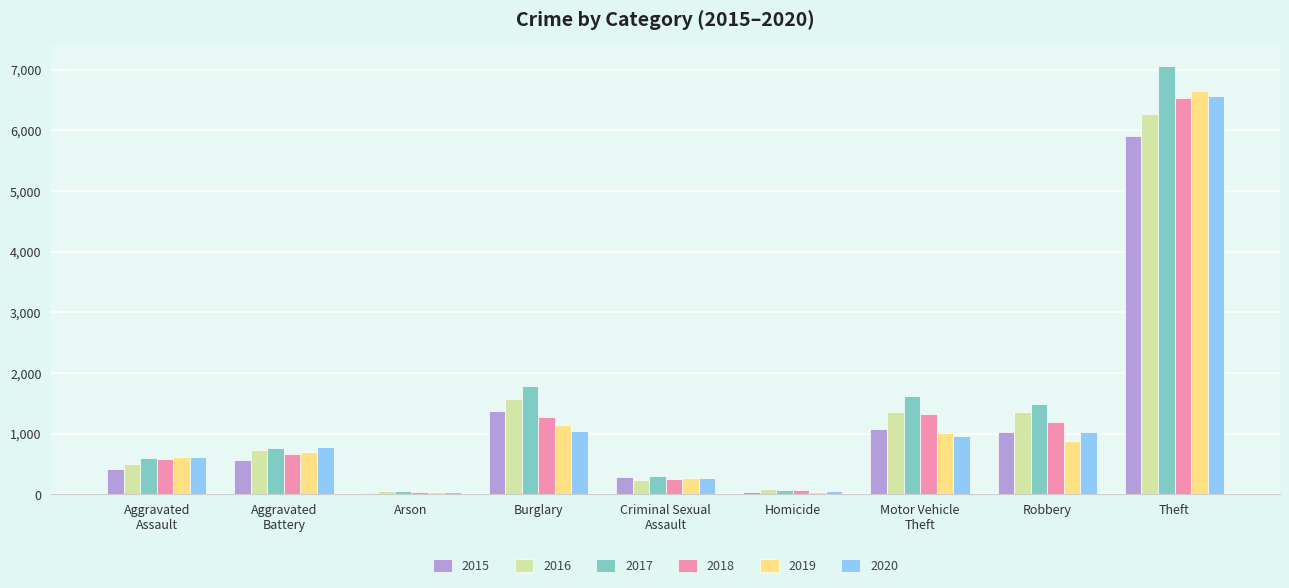

At which category is the sum across all series the highest?

Theft